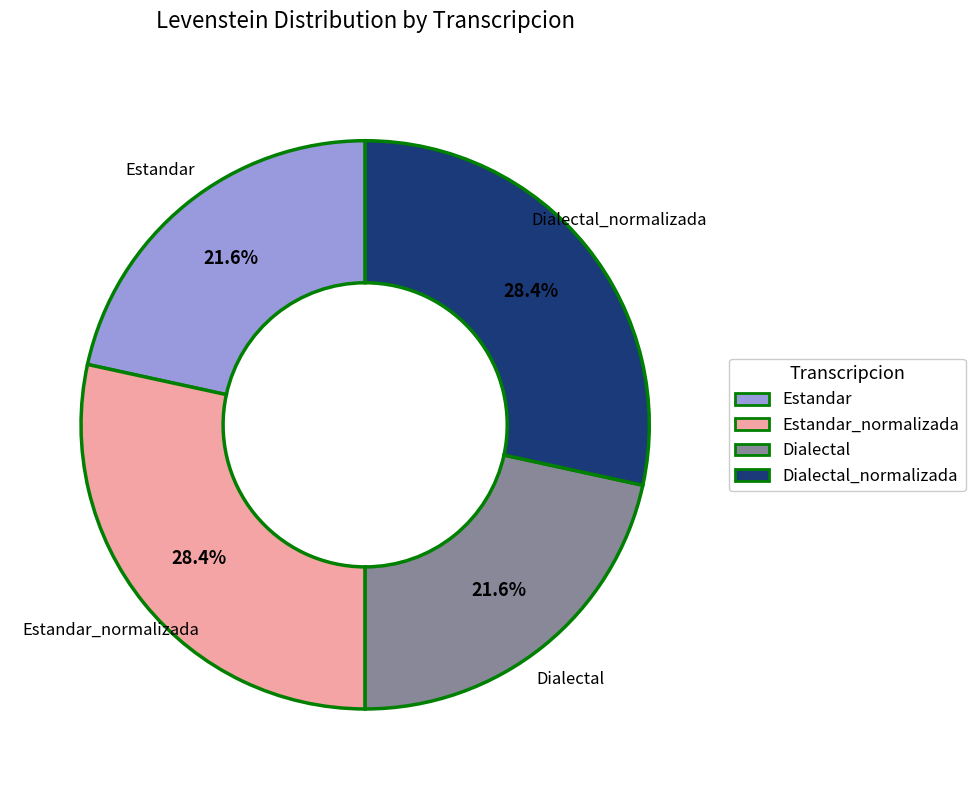

What is the total percentage of Estandar_normalizada and Dialectal_normalizada?

56.8%